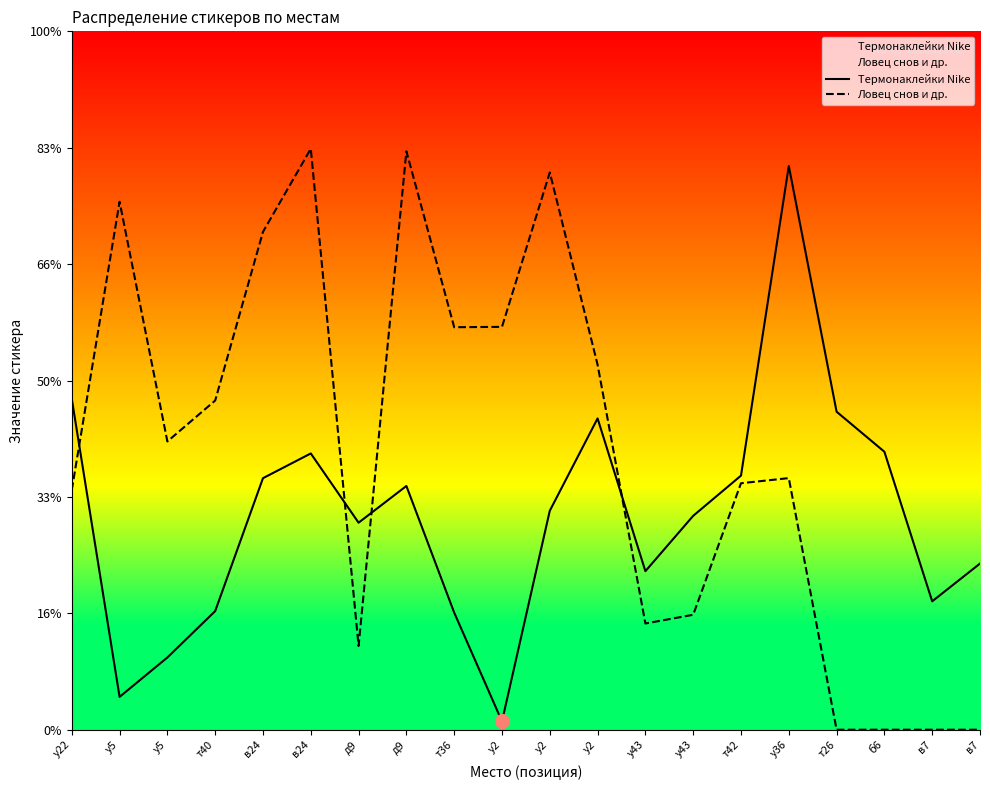

Reading right to left, transcribe all the data shown in this chart.

Термонаклейки Nike: в7=2855	в7=2206	б6=4776	т26=5464	у36=9686	т42=4366	у43=3675	у43=2724	у2=5349	у2=3762	у2=143	т36=2012	д9=4188	д9=3557	в24=4747	в24=4322	т40=2038	у5=1241	у5=564	у22=5685
Ловец снов и др.: в7=0	в7=0	б6=0	т26=0	у36=4323	т42=4235	у43=1975	у43=1825	у2=6271	у2=9575	у2=6922	т36=6916	д9=9939	д9=1438	в24=9982	в24=8555	т40=5656	у5=4953	у5=9072	у22=4118